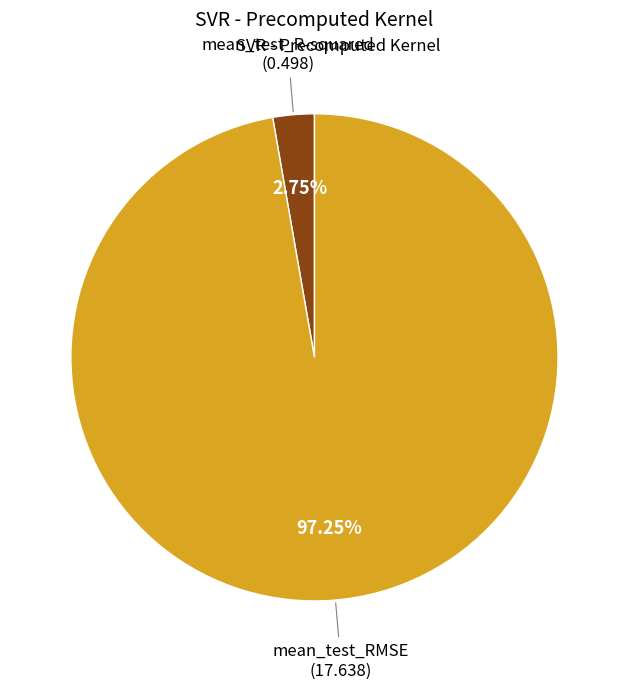

Is there any slice that represents more than half of the pie?

Yes